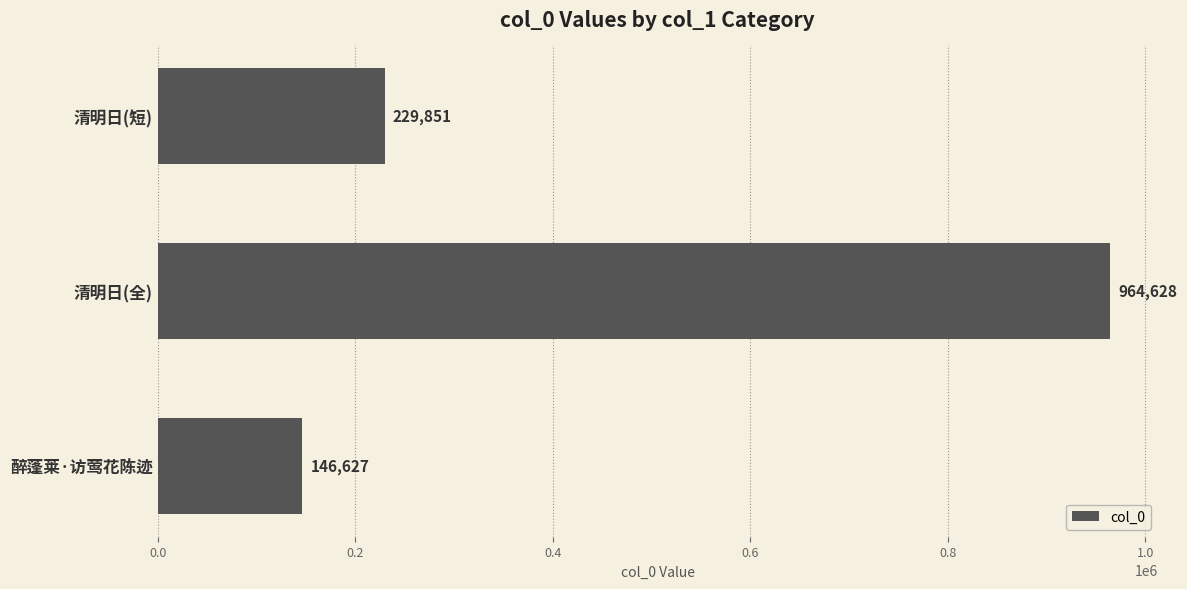

What is the change in value from 醉蓬莱·访莺花陈迹 to 清明日(全)?

+818001